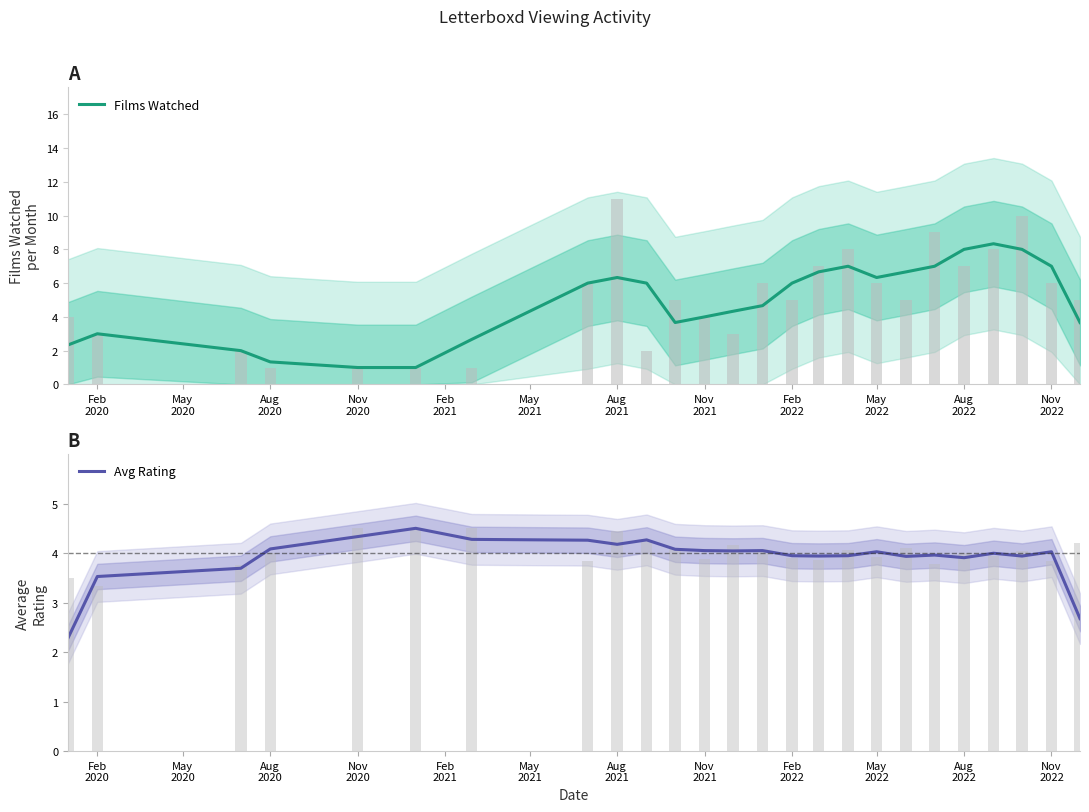

How many data points does each series have?

25